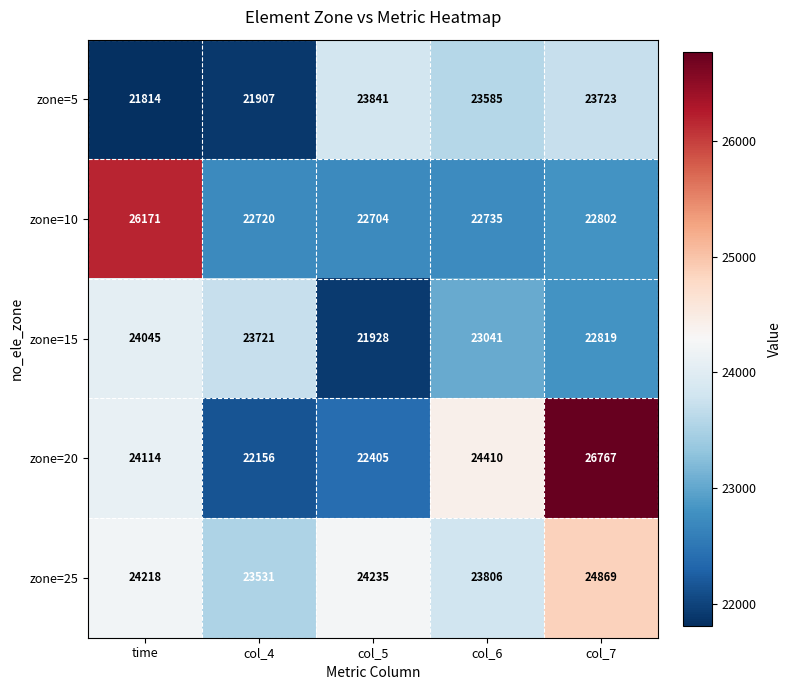

How many distinct data groups are displayed?

5